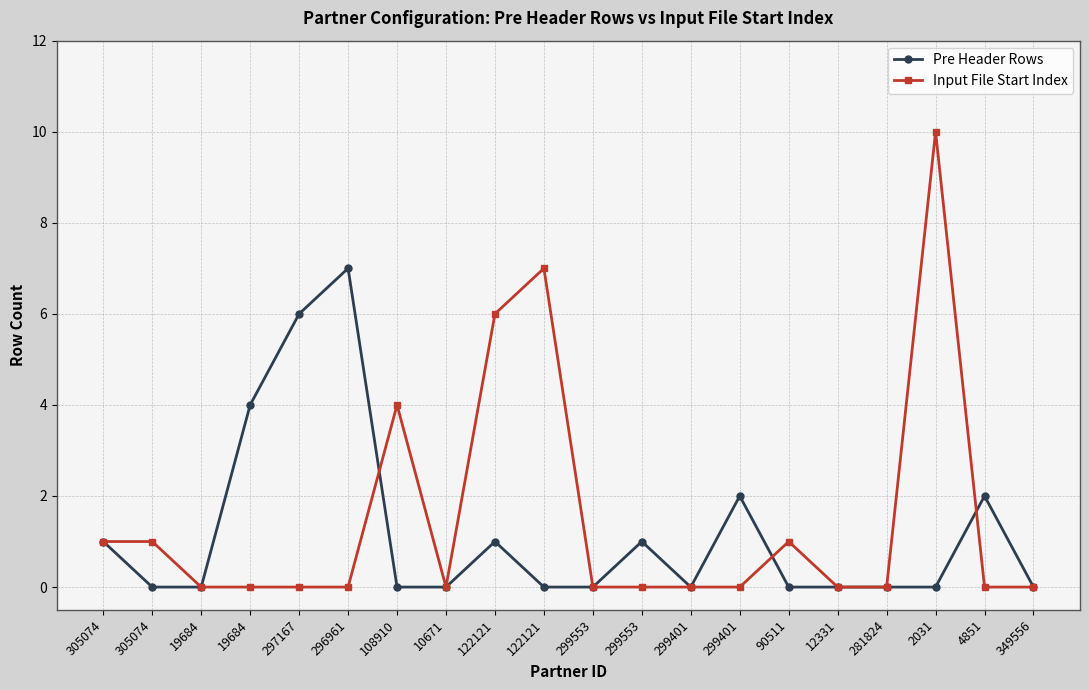

What are all the series names shown in the legend?

Pre Header Rows, Input File Start Index